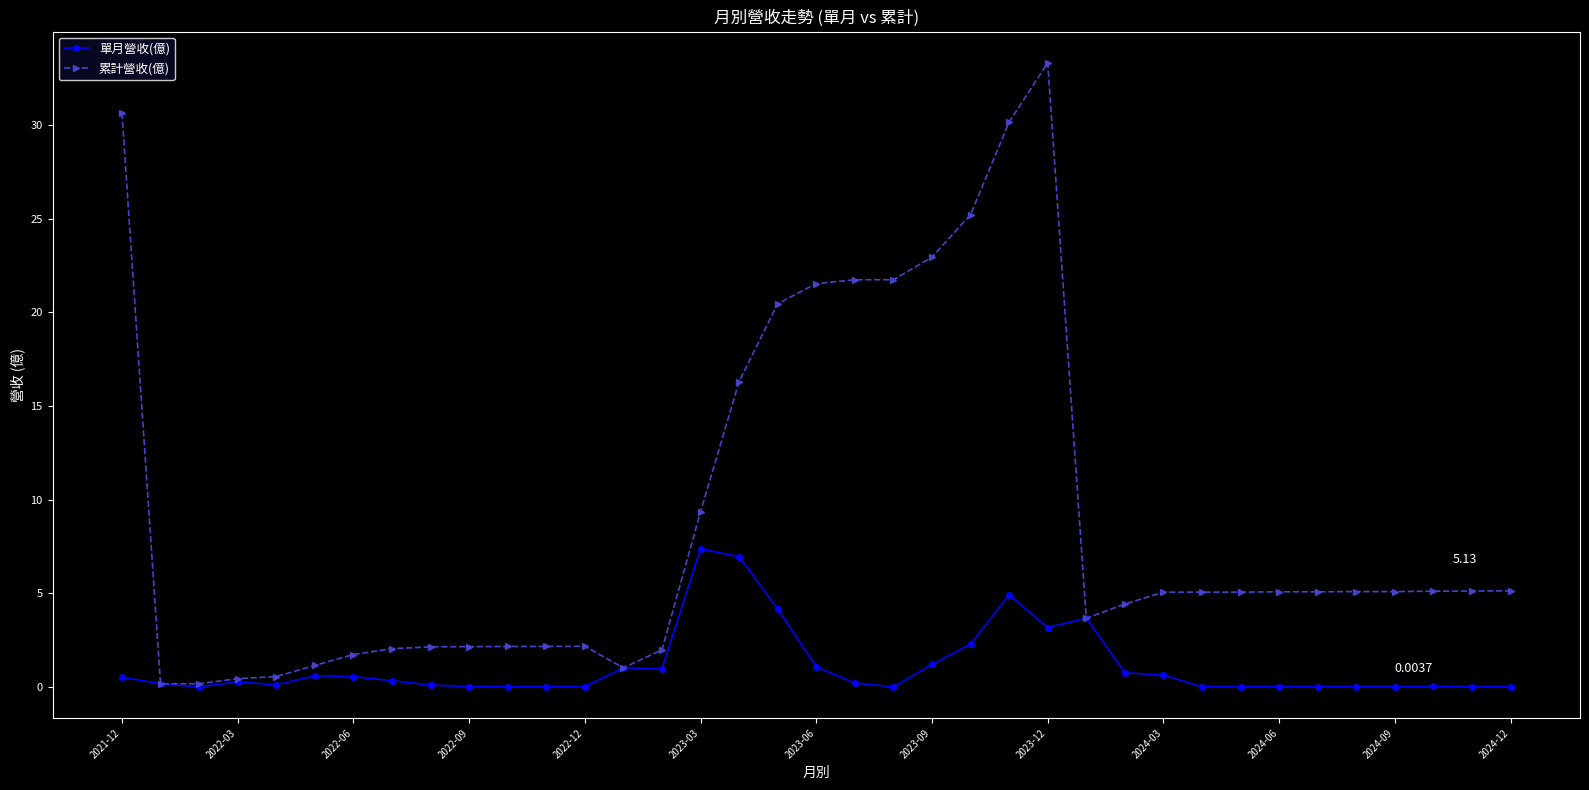

Which series has the widest spread of values?

累計營收(億)